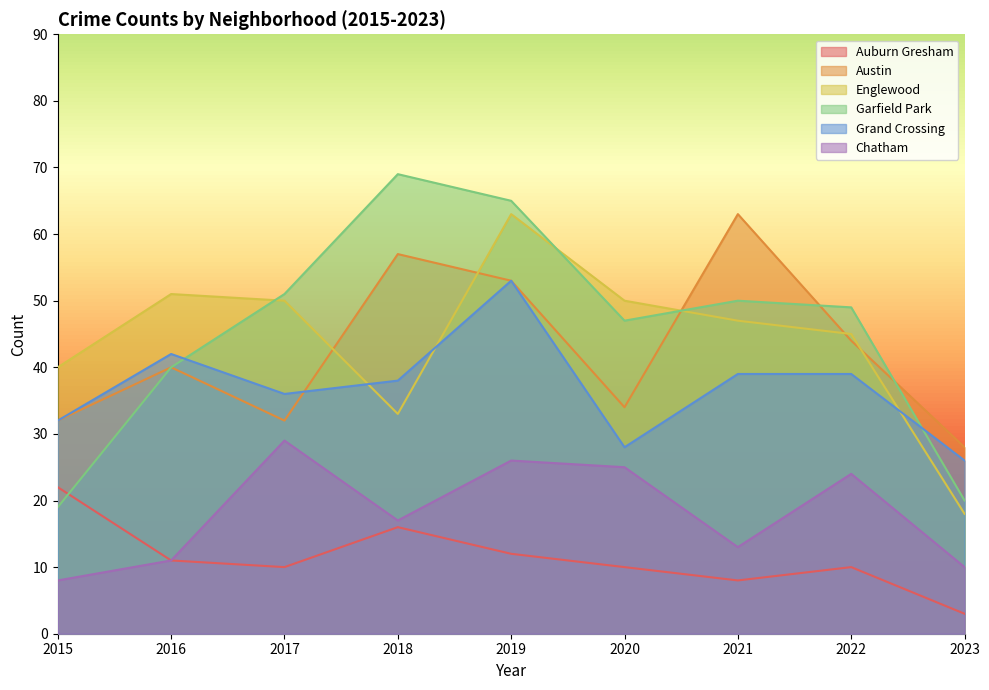

How many lines are shown in the chart?

6